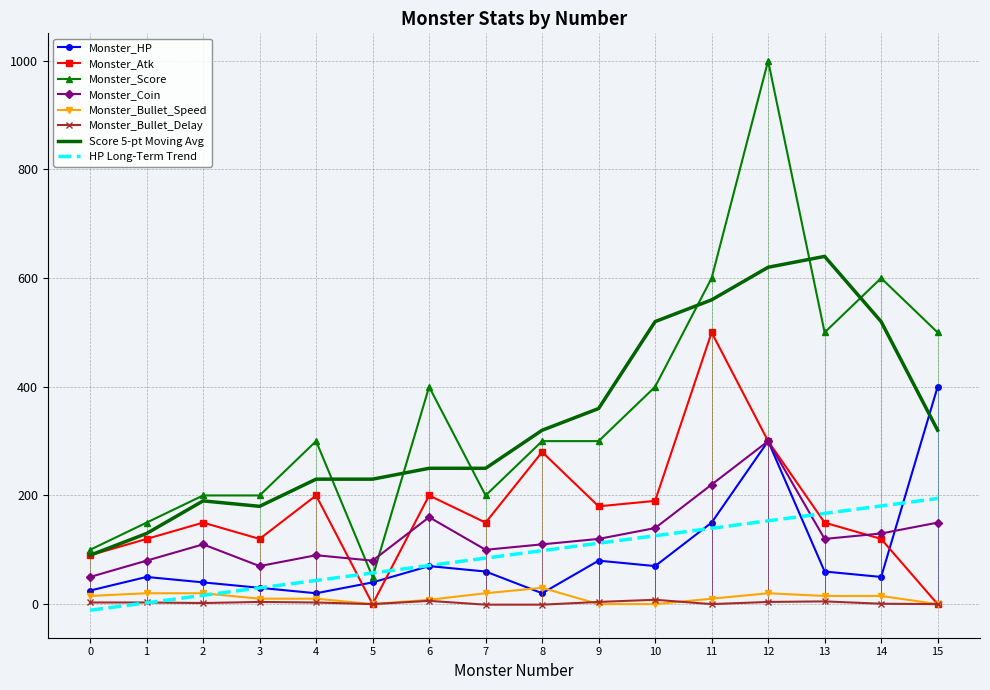

What is the sum of all Monster_Coin values?

2030.0